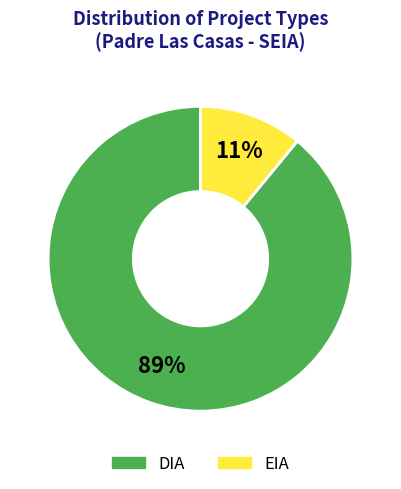

Count the number of slices in the pie.

2